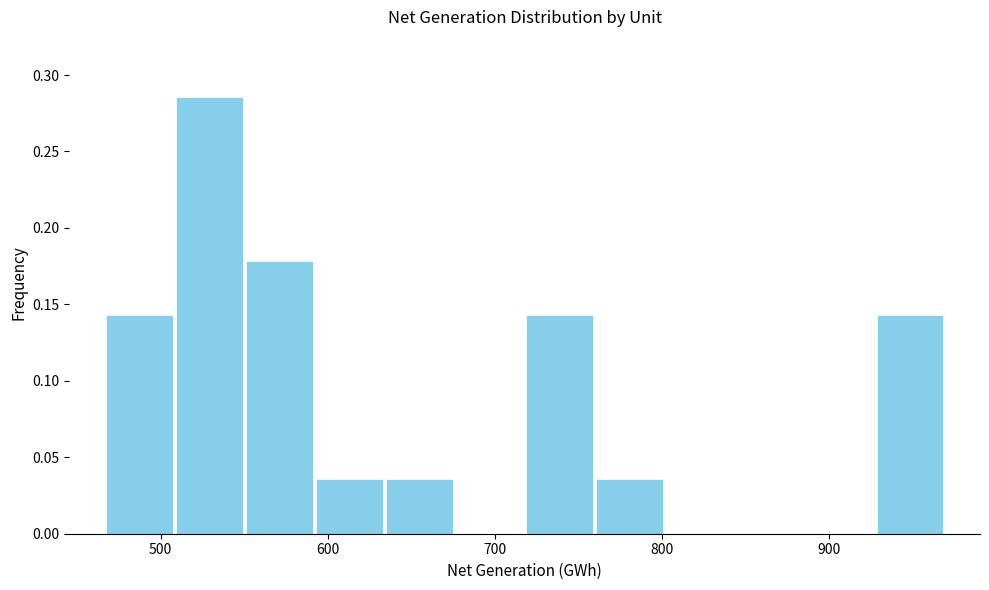

Reading left to right, transcribe this chart: for each bar, give the range it covers on the x-axis and its height. Neither the bar edges nor the heights are printed on the chart, so give them approximately, as read against the axes.

470 to 510: 0.145
510 to 550: 0.285
550 to 590: 0.180
590 to 630: 0.035
630 to 680: 0.035
680 to 720: 0
720 to 760: 0.145
760 to 800: 0.035
800 to 840: 0
840 to 890: 0
890 to 930: 0
930 to 970: 0.145